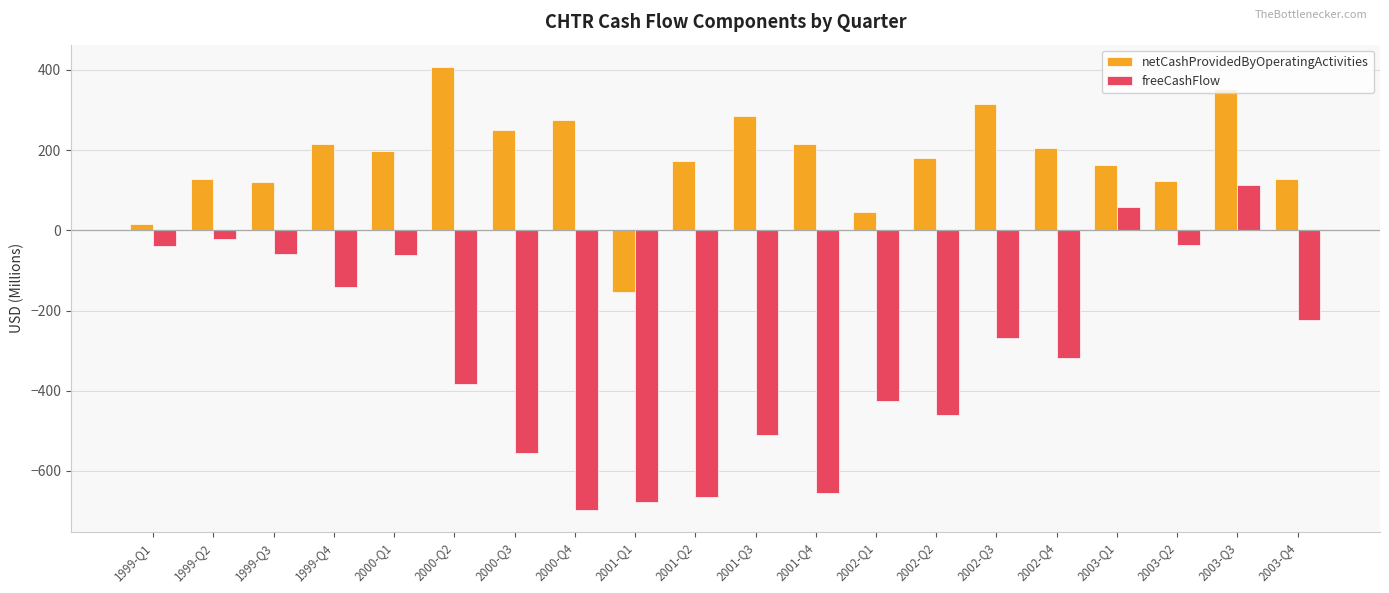

Between 2001-Q2 and 2003-Q4, which series saw the biggest shift?

freeCashFlow